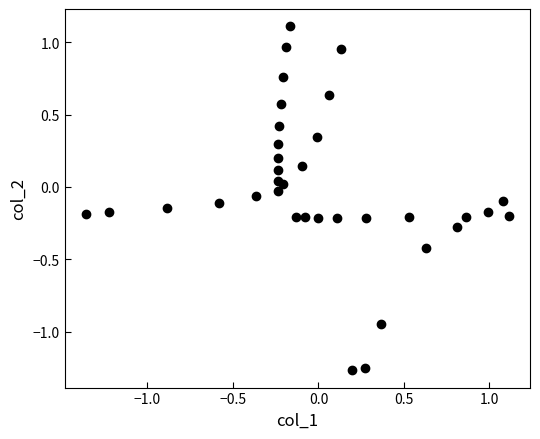

What is the range of X values (max minus min)?

2.5